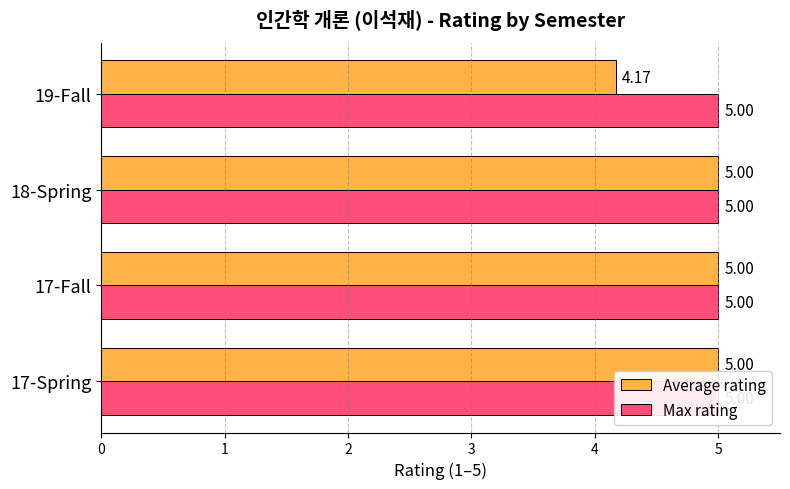

Which series changed the most between 0 and 2?

Average rating